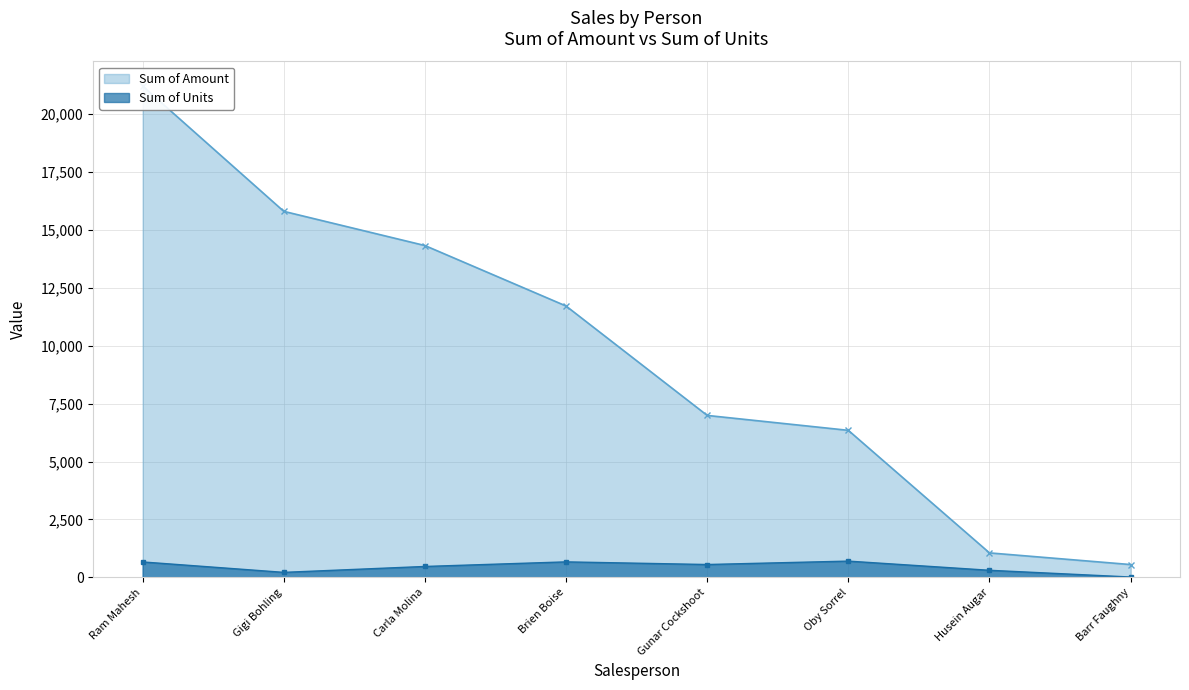

True or false: Sum of Amount has a value of 12113 at Gunar Cockshoot.

False